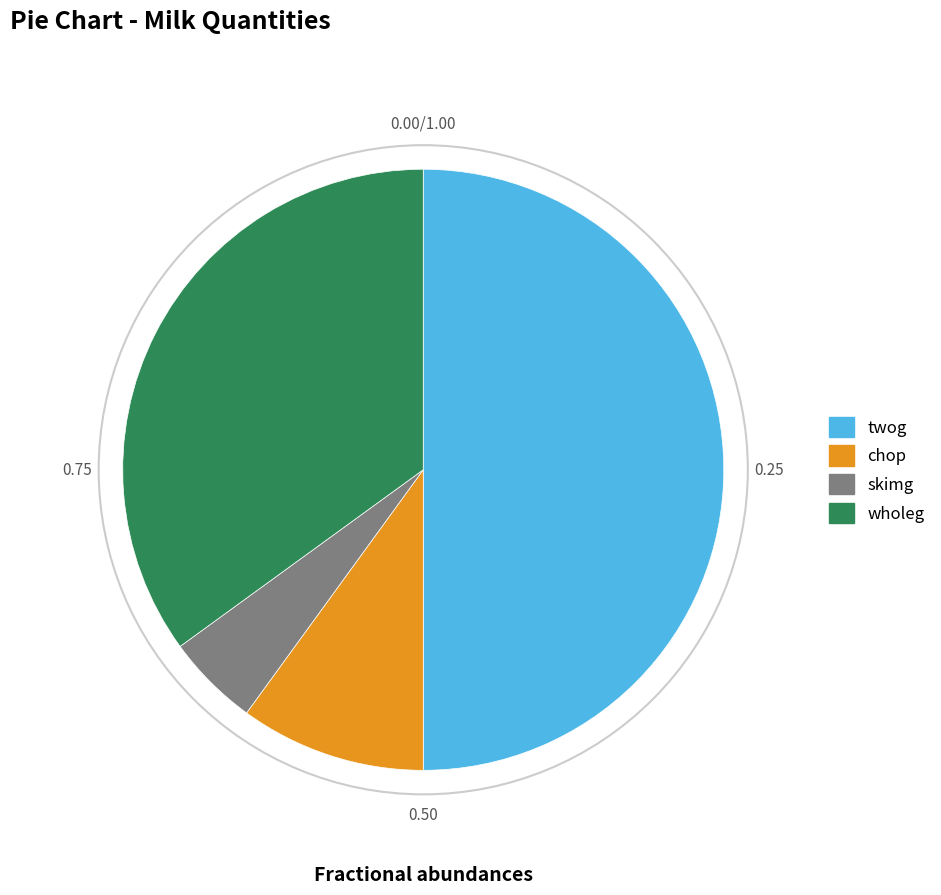

What is the smallest slice in the pie chart?

skimg